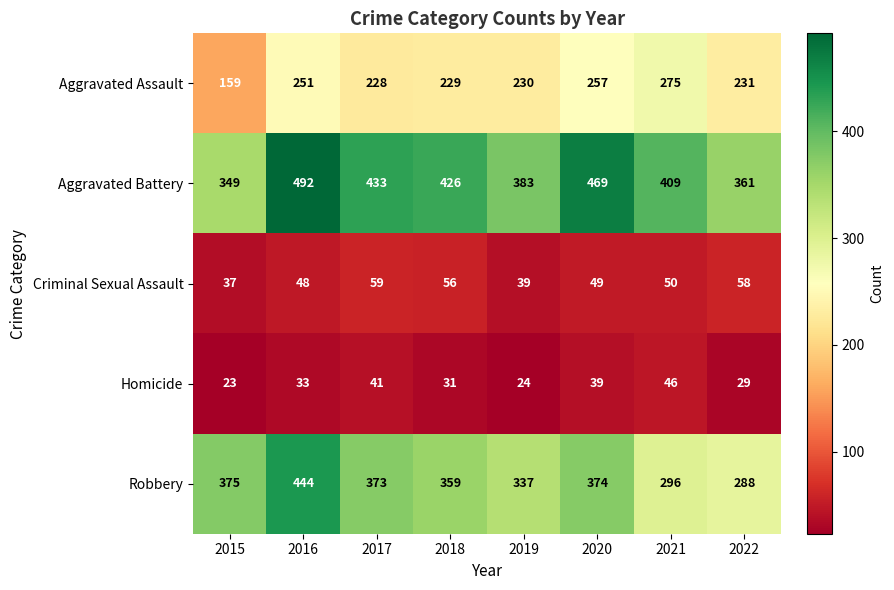

The Homicide series shows 31 at 2018. True or false?

True